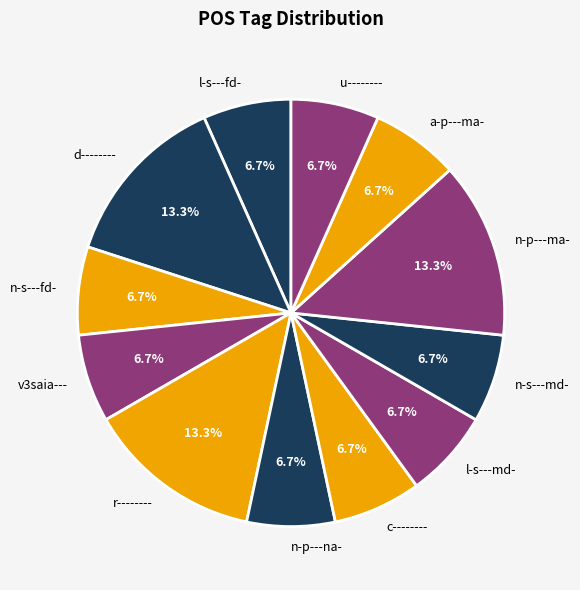

To the nearest percent, what percentage of the pie is u--------?

7%